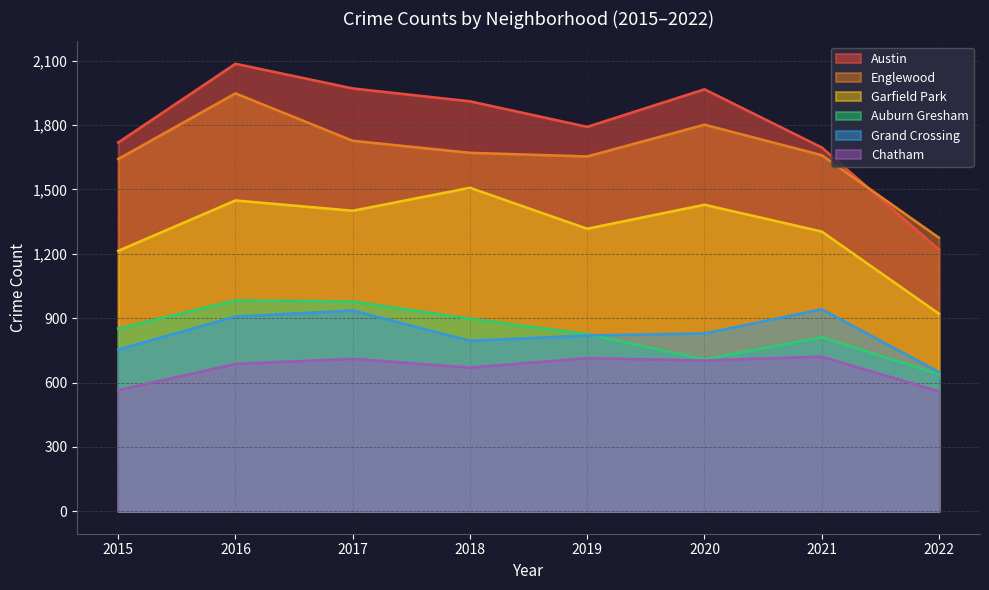

True or false: Grand Crossing has a value of 942 at 2021.

True